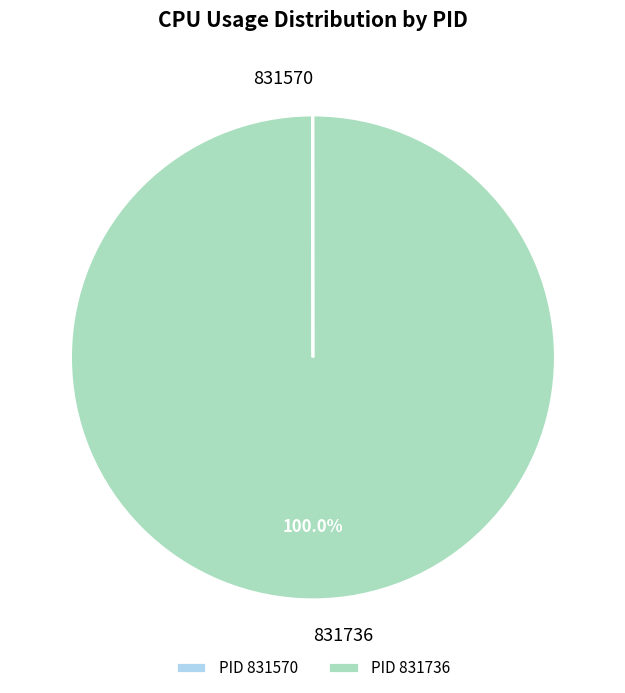

Is there a majority slice in this chart?

Yes